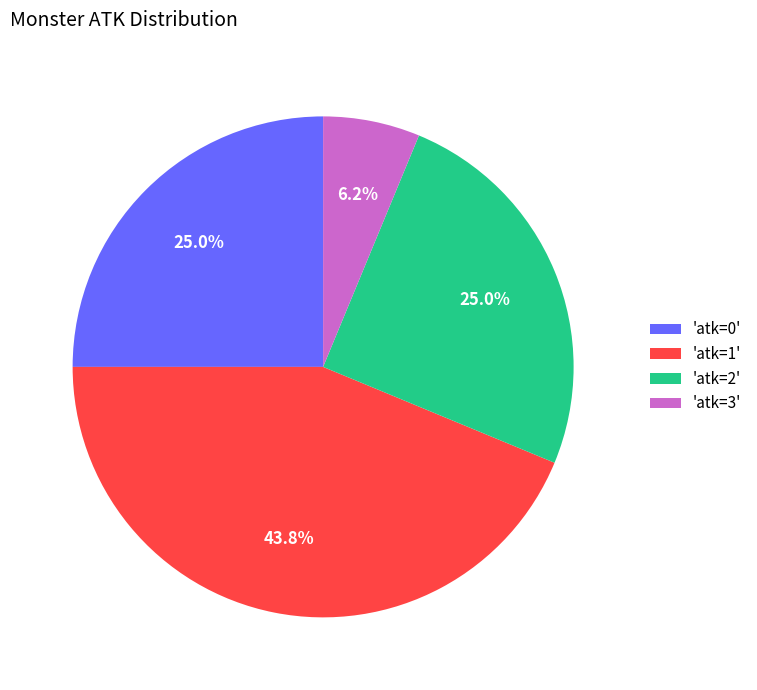

Count the number of slices in the pie.

4